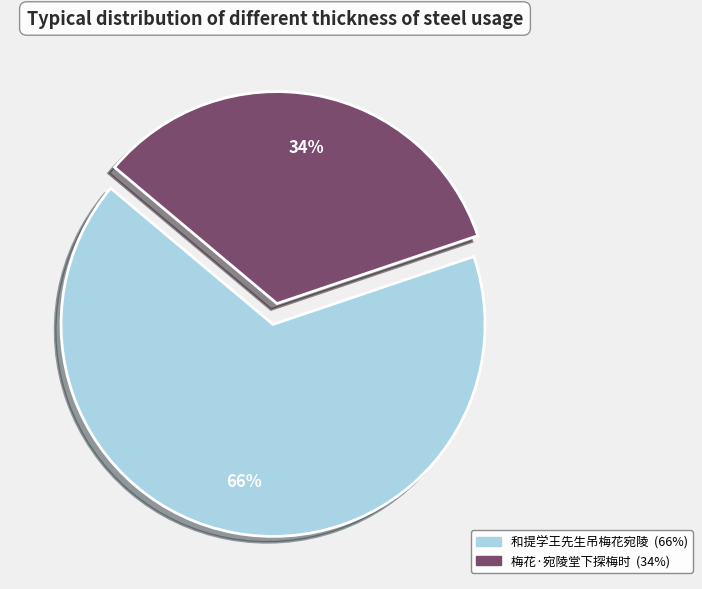

How many segments does this pie chart have?

2